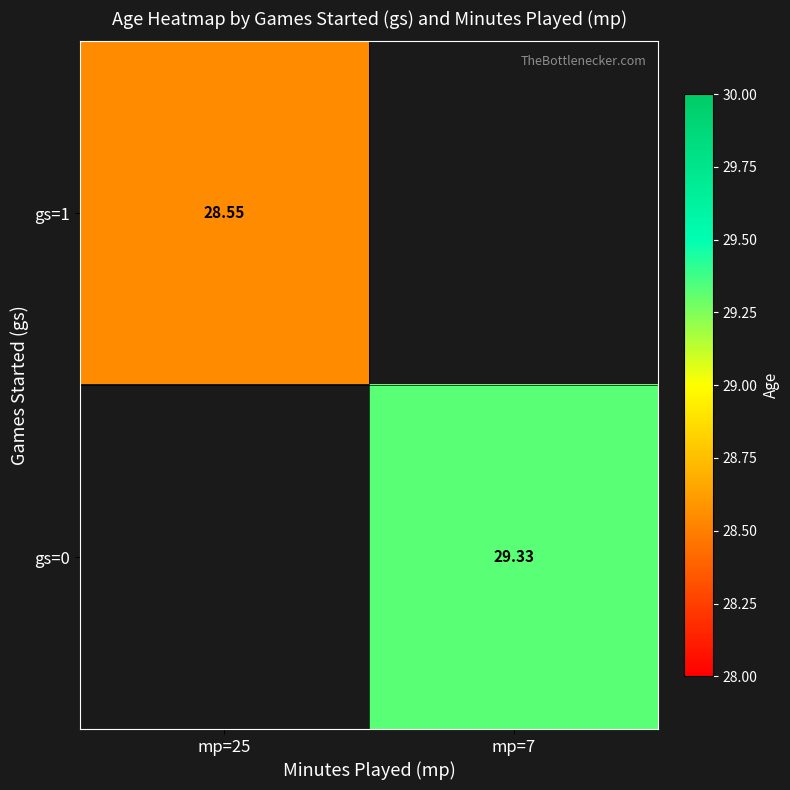

The gs=1 series shows 28.6 at mp=25. True or false?

True